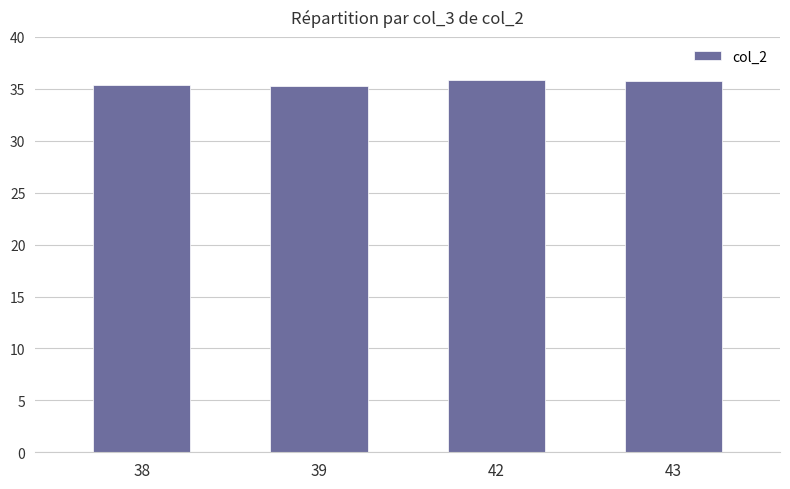

What is the sum of all values?

142.3